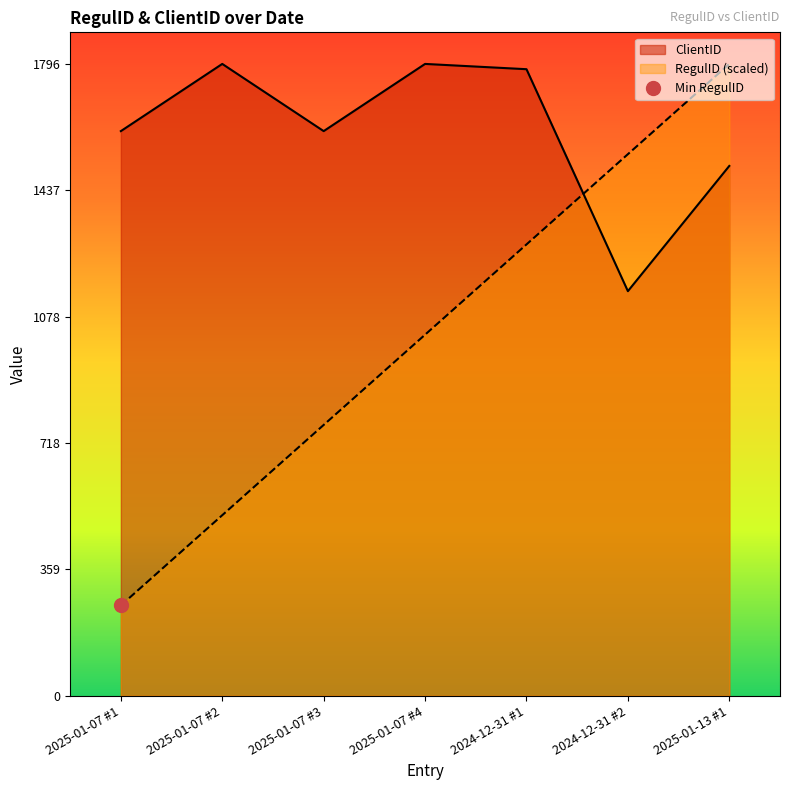

The value of ClientID at 2024-12-31 #2 is 1763.5. True or false?

False